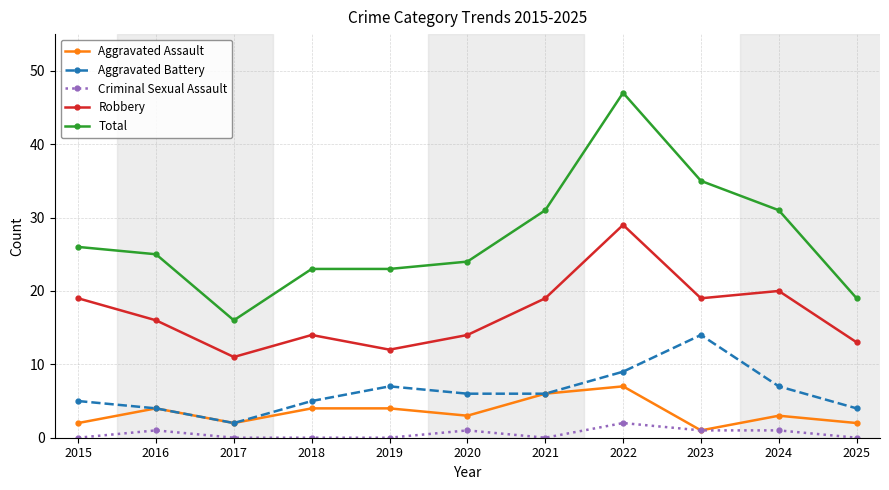

Is it true that Aggravated Battery equals 10 at 2019?

False